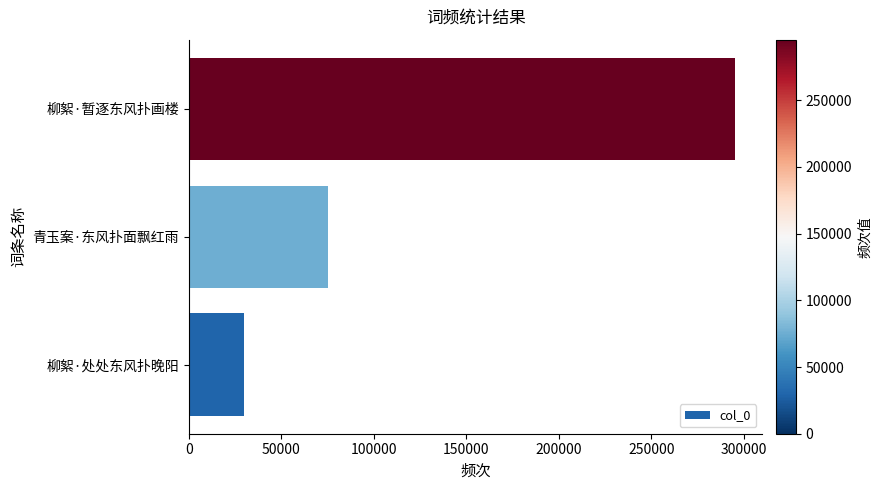

Which has a higher value, 青玉案·东风扑面飘红雨 or 柳絮·暂逐东风扑画楼?

柳絮·暂逐东风扑画楼